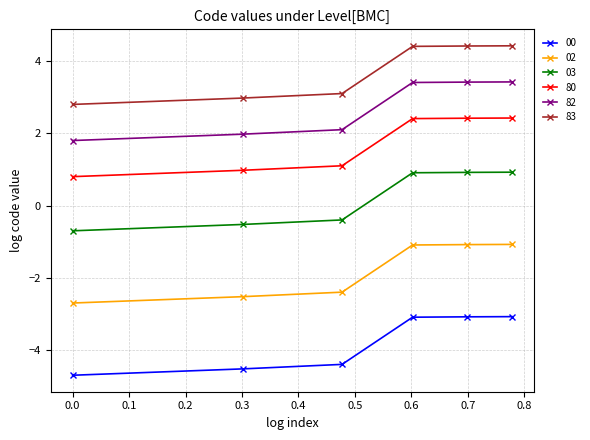

Which series has the largest total across all categories?

83